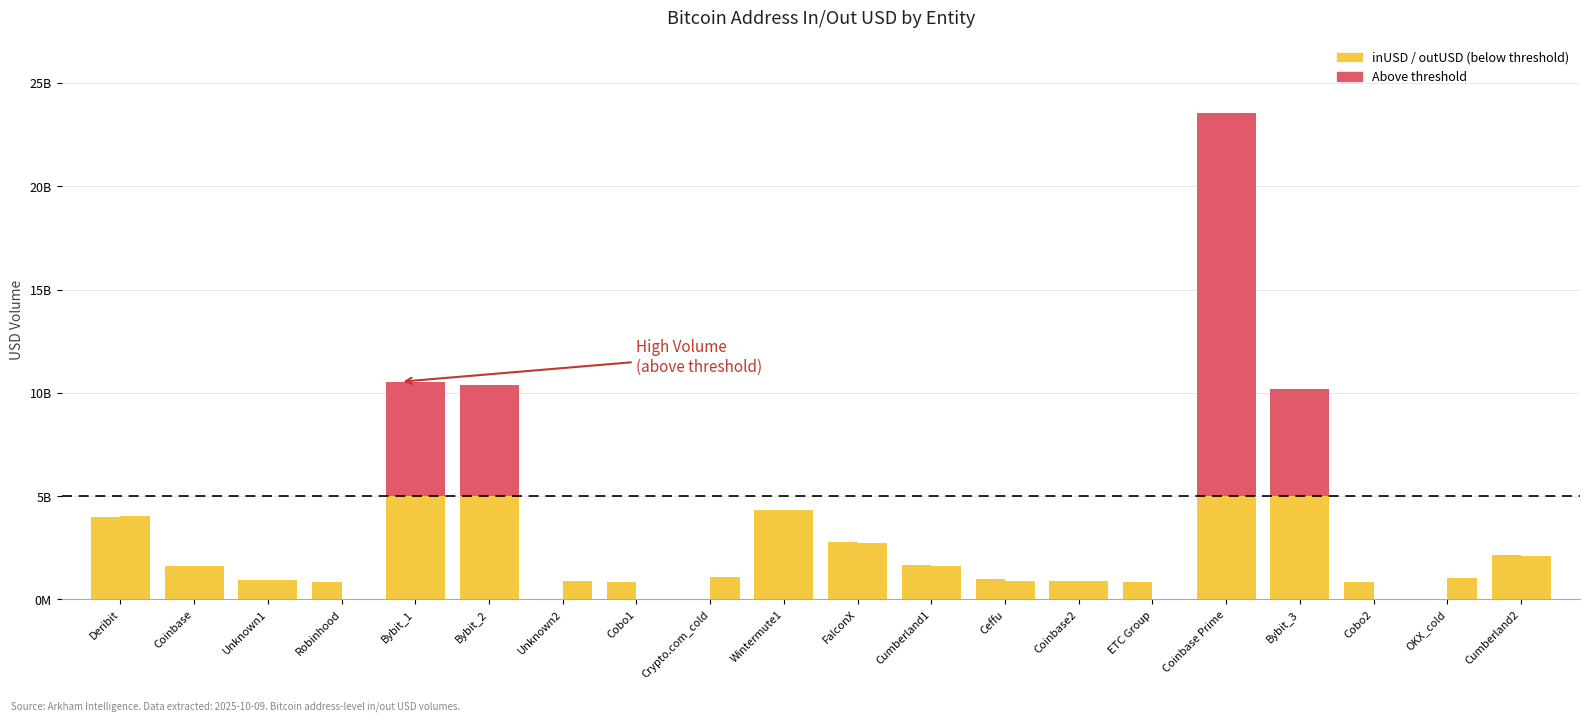

Count the number of data series in this chart.

2